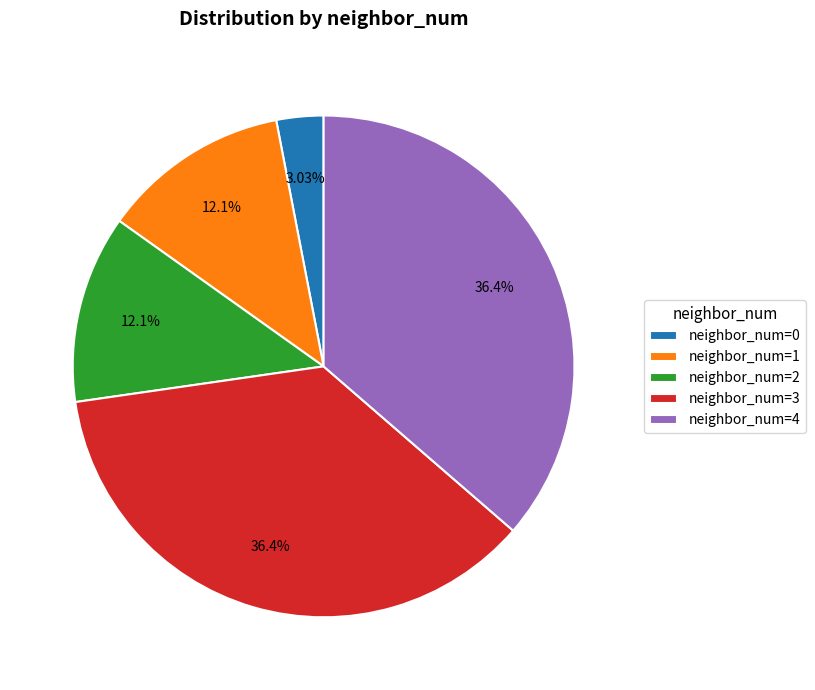

How many segments does this pie chart have?

5